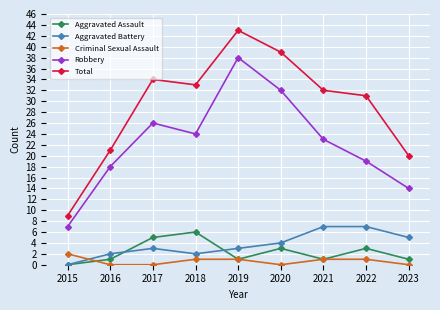

Reading left to right, extract all data points from this chart.

Aggravated Assault: 2015=0	2016=1	2017=5	2018=6	2019=1	2020=3	2021=1	2022=3	2023=1
Aggravated Battery: 2015=0	2016=2	2017=3	2018=2	2019=3	2020=4	2021=7	2022=7	2023=5
Criminal Sexual Assault: 2015=2	2016=0	2017=0	2018=1	2019=1	2020=0	2021=1	2022=1	2023=0
Robbery: 2015=7	2016=18	2017=26	2018=24	2019=38	2020=32	2021=23	2022=19	2023=14
Total: 2015=9	2016=21	2017=34	2018=33	2019=43	2020=39	2021=32	2022=31	2023=20